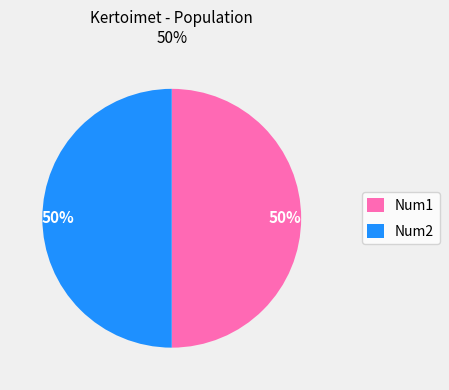

To the nearest percent, what is the average slice percentage?

50%